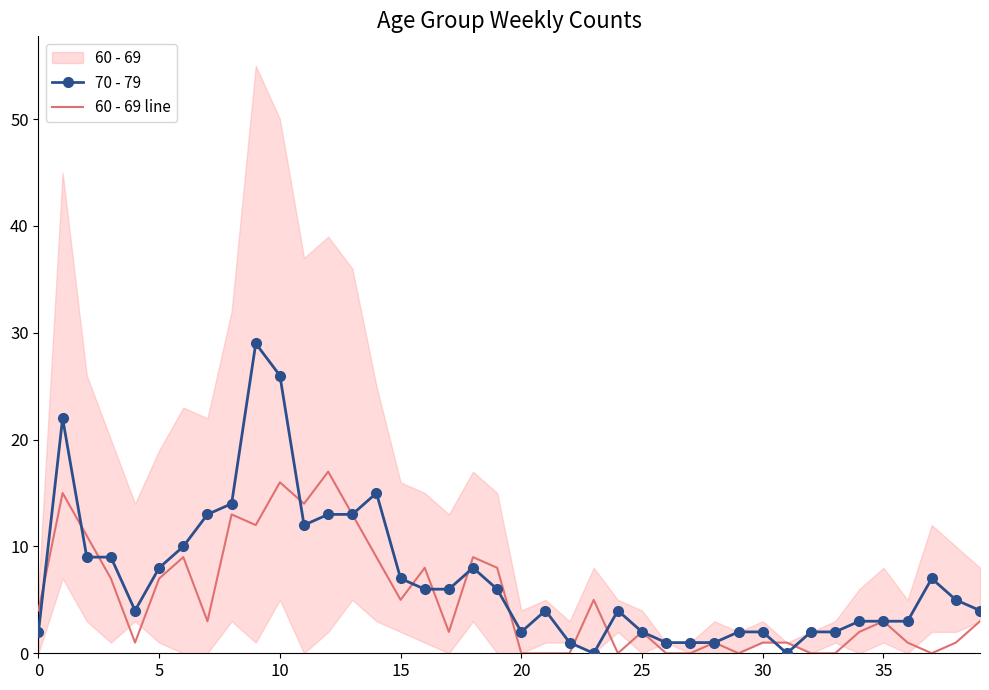

How many data points in 60 - 69 line are above 3?

18